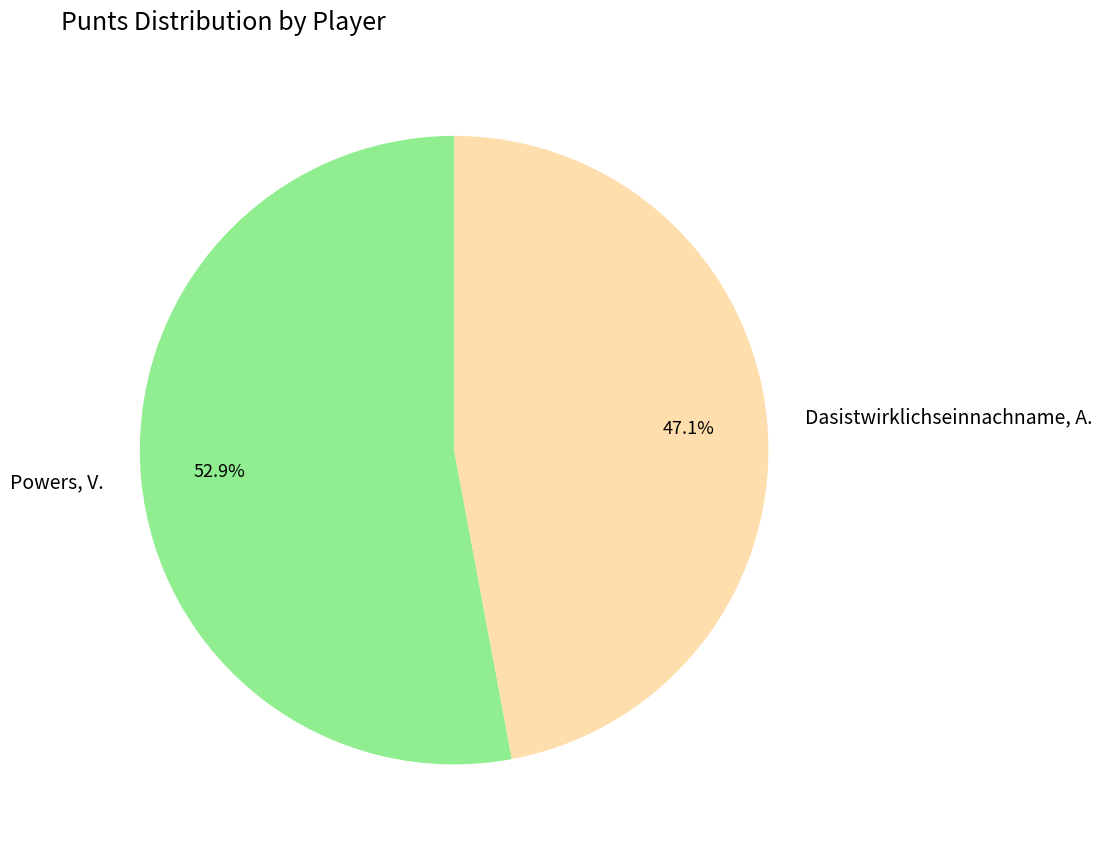

To the nearest percent, what is the average slice percentage?

50%